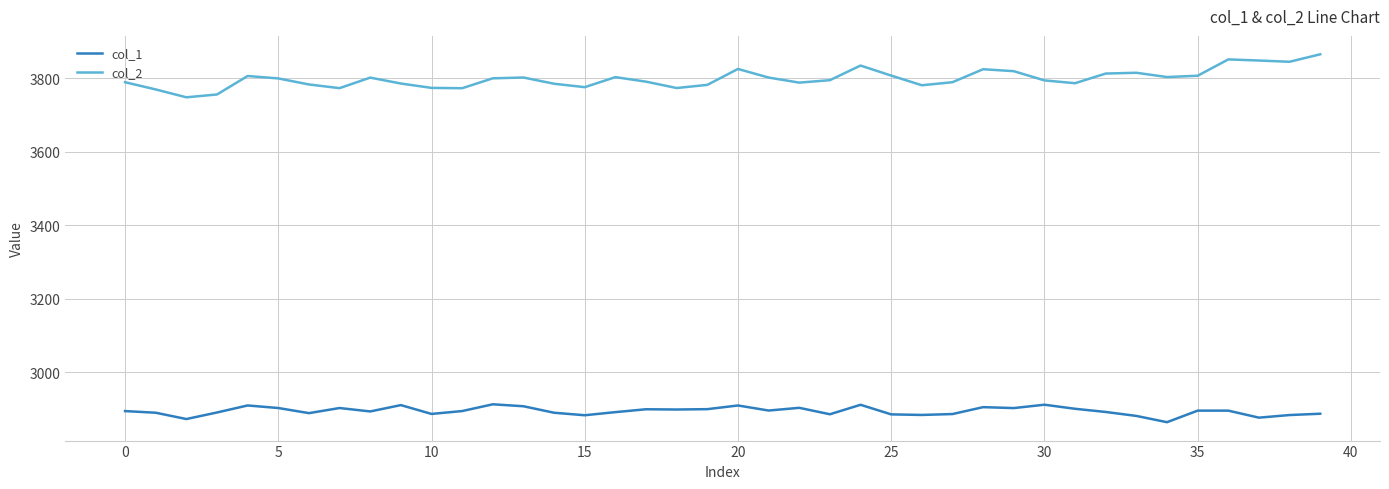

Does the chart have visible grid lines?

Yes